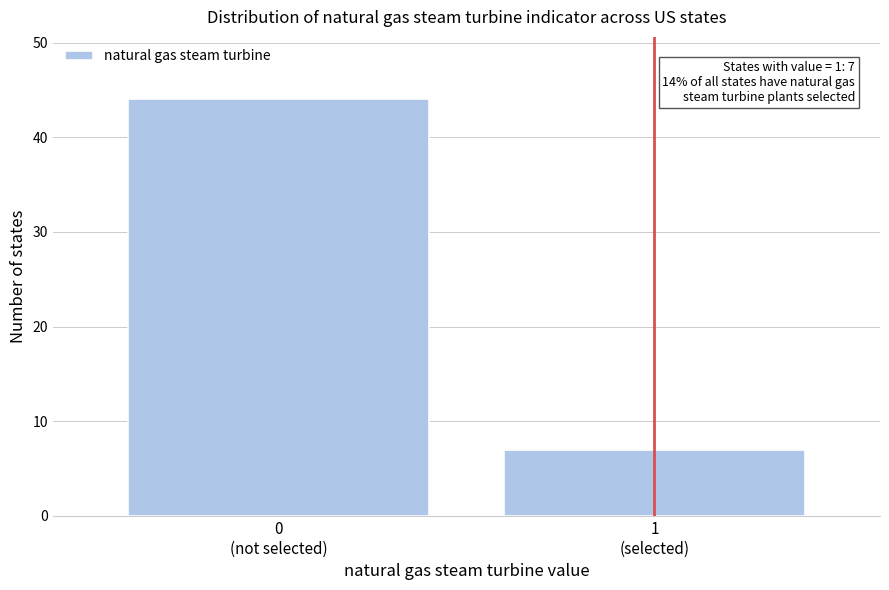

Reading left to right, list all the values displayed in this chart.

44	7